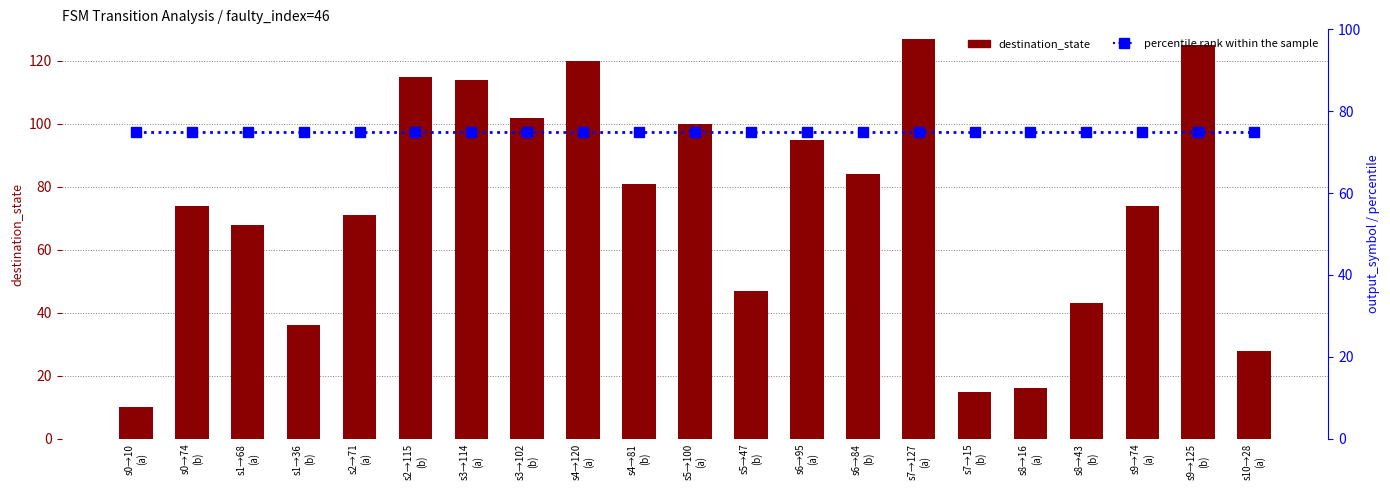

At which label is destination_state closest to 68?

s1→68
(a)